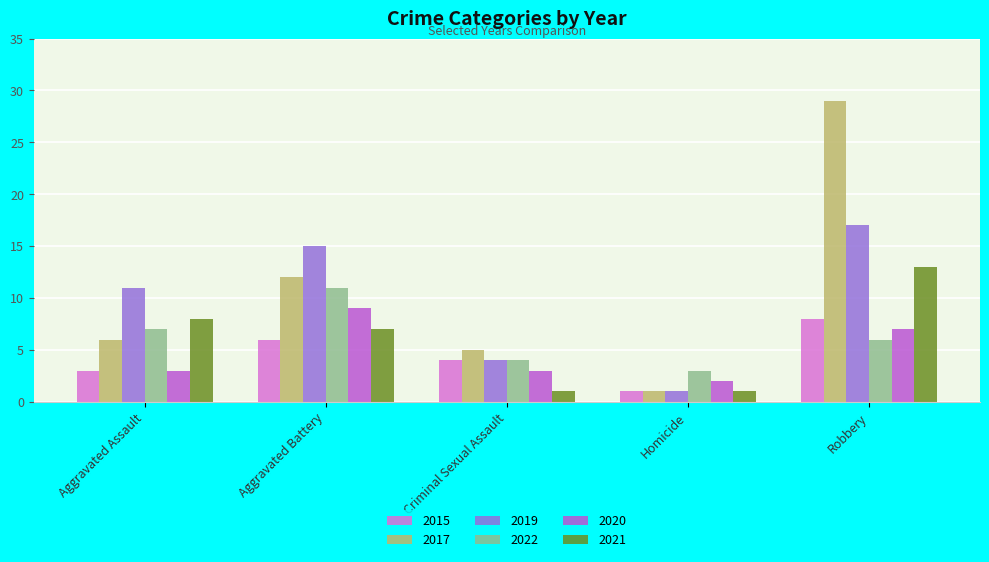

What value does the 2019 series have at Aggravated Battery?

15